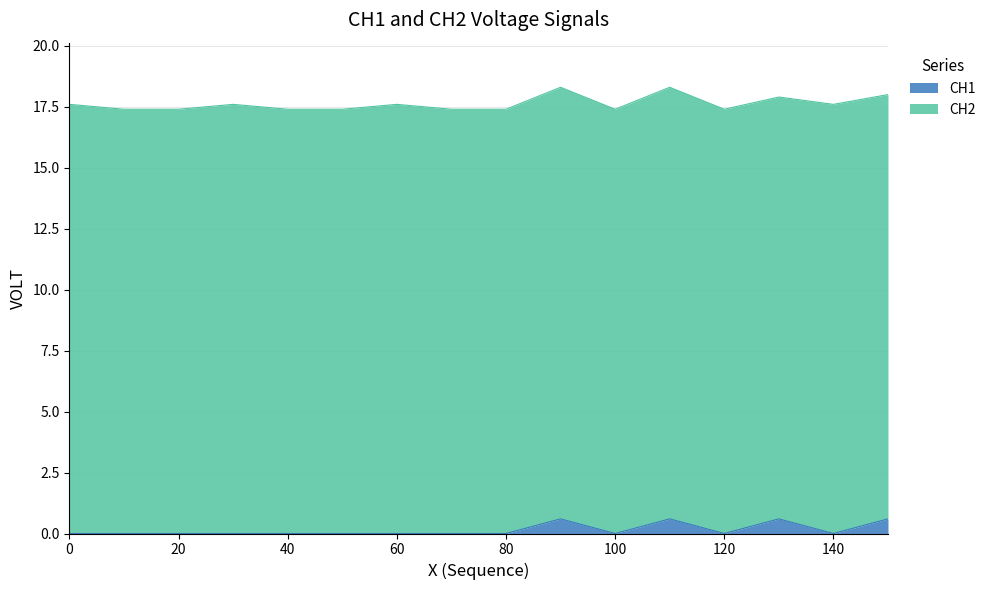

Between 60 and 150, which is larger?

150